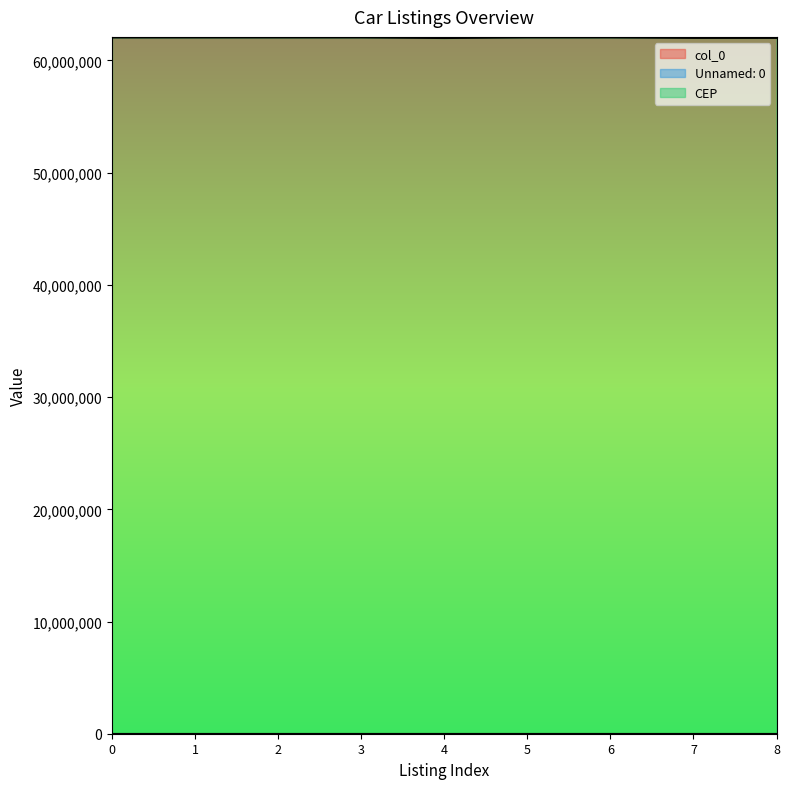

Reading left to right, list all the values displayed in this chart.

col_0: 0=0	1=1	2=2	3=3	4=4	5=5	6=6	7=7	8=8
Unnamed: 0: 0=0	1=1	2=2	3=3	4=4	5=5	6=6	7=7	8=8
CEP: 0=62051225	1=62051225	2=62051225	3=62051225	4=62000000	5=62051225	6=62051225	7=62010830	8=62010830